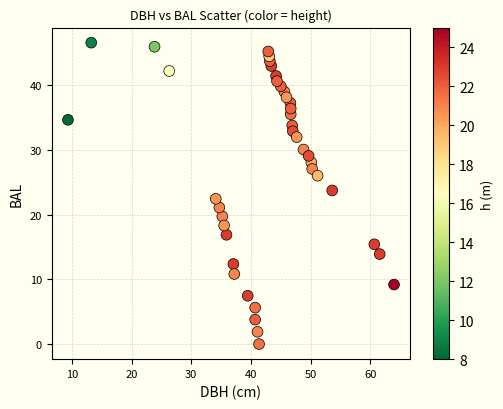

What is the range of X values (max minus min)?

54.6